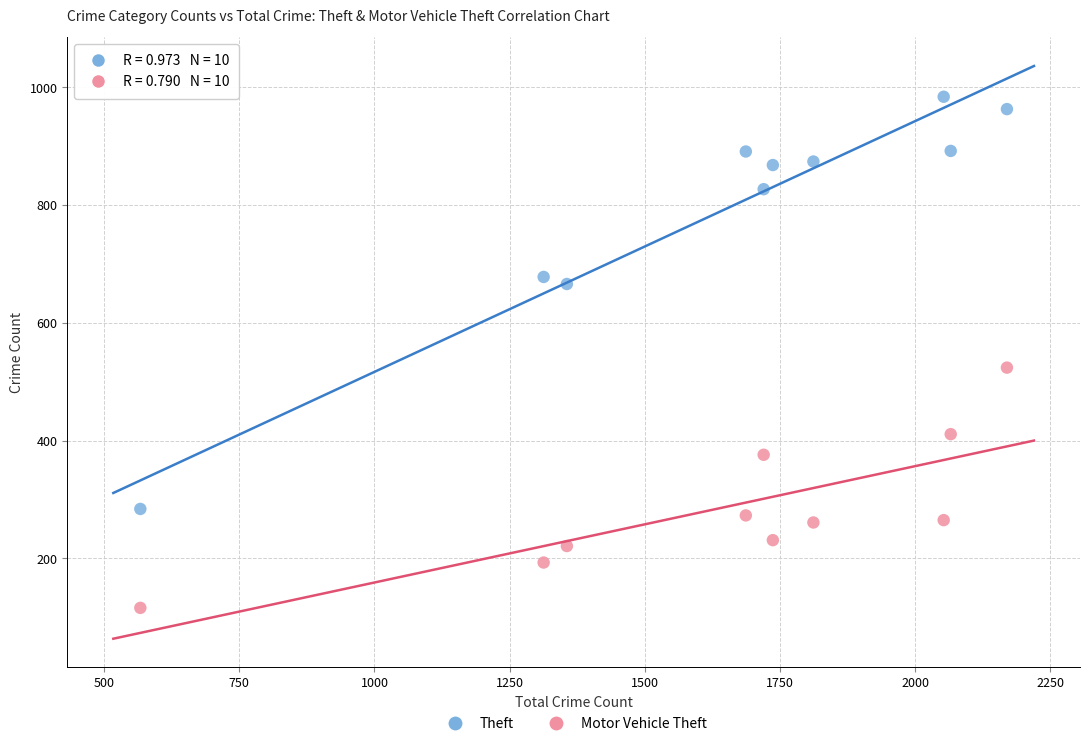

Which series contains the lowest Y value?

Motor Vehicle Theft